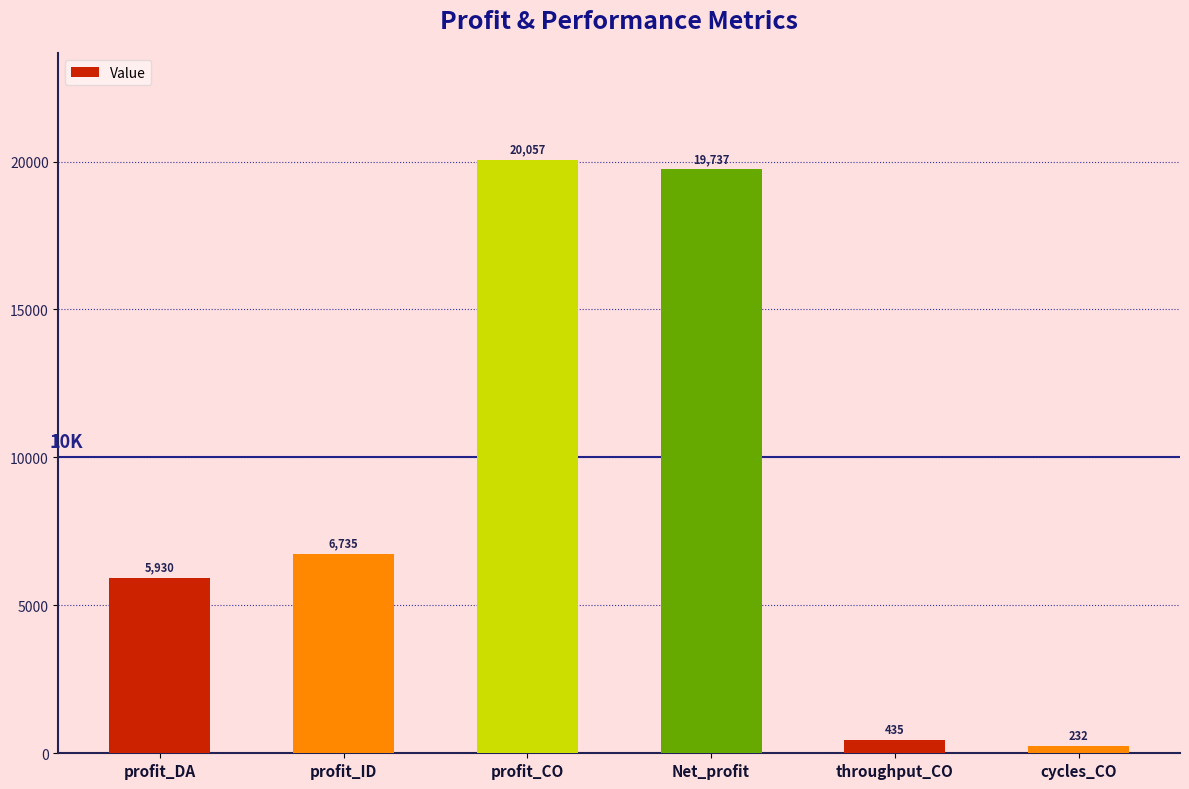

True or false: the data shows 6734.6 at profit_ID.

True